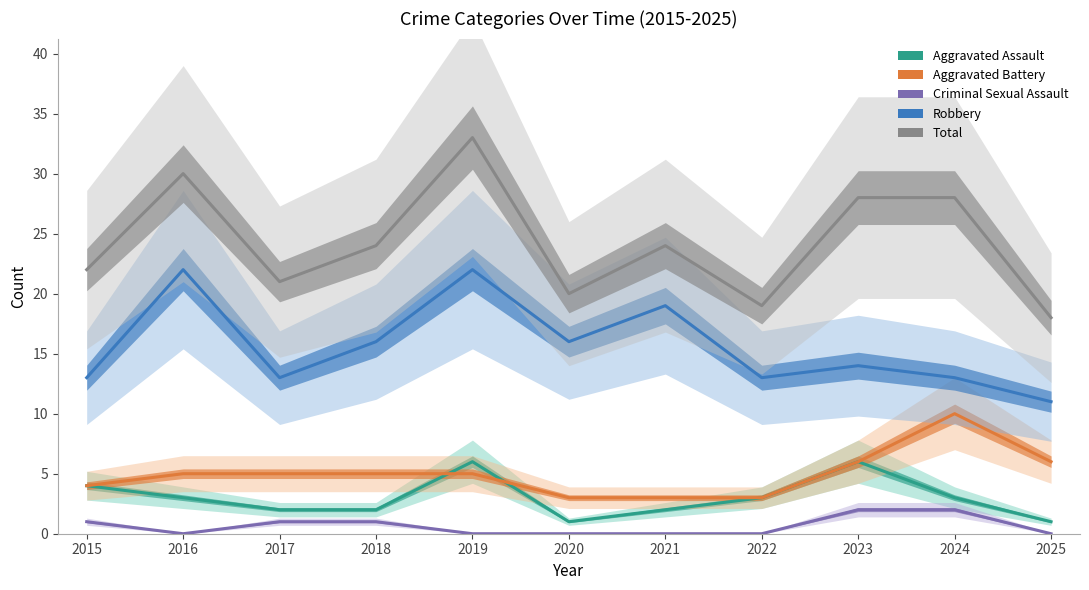

Reading left to right, list all the values displayed in this chart.

Aggravated Assault: 4	3	2	2	6	1	2	3	6	3	1
Aggravated Battery: 4	5	5	5	5	3	3	3	6	10	6
Criminal Sexual Assault: 1	0	1	1	0	0	0	0	2	2	0
Robbery: 13	22	13	16	22	16	19	13	14	13	11
Total: 22	30	21	24	33	20	24	19	28	28	18